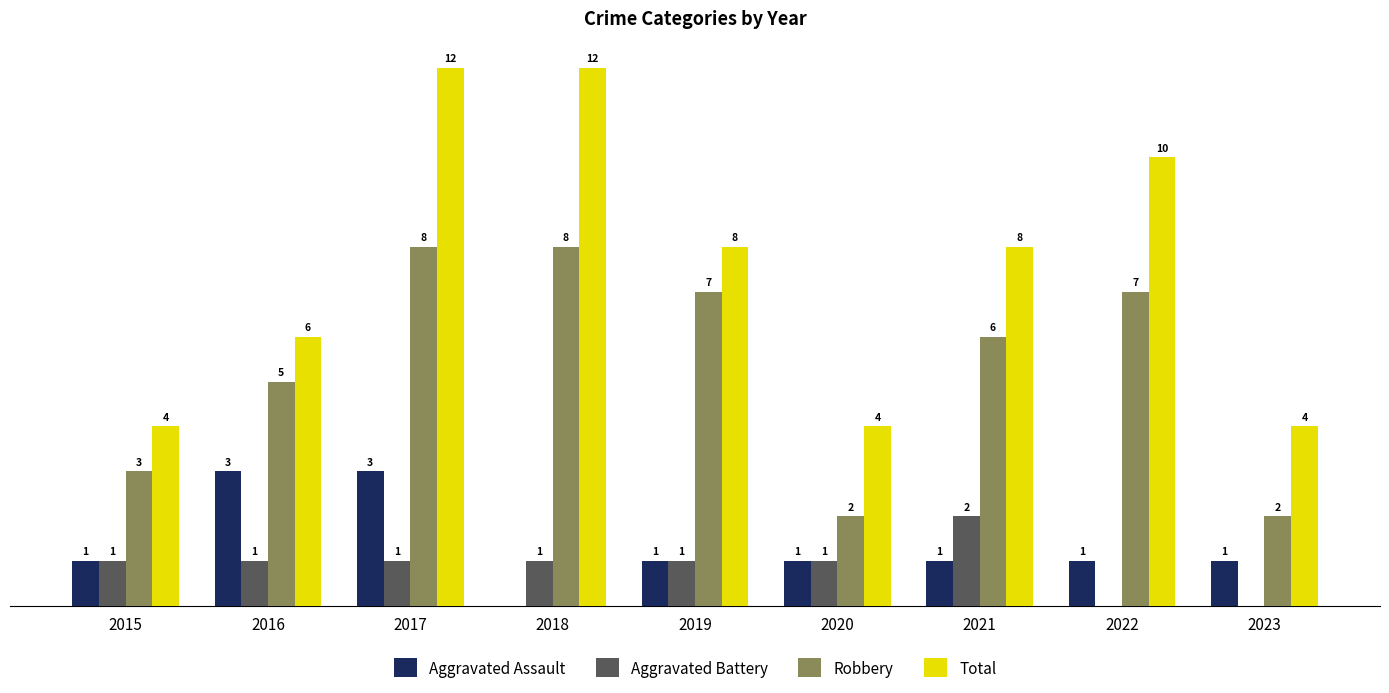

Is the value of Total at 2016 greater than the value of Robbery at 2016?

Yes